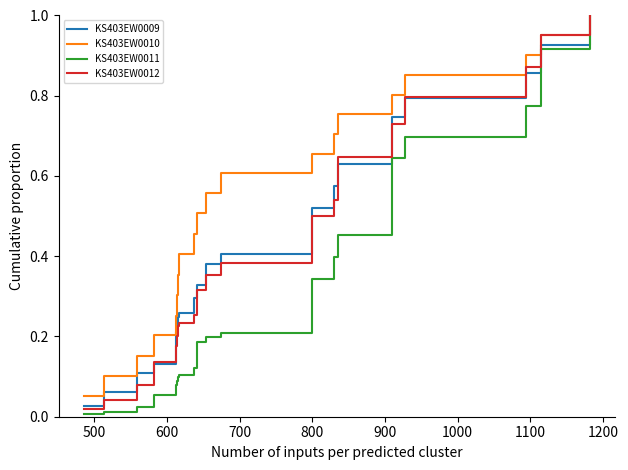

Which series has the largest range (max minus min)?

KS403EW0011